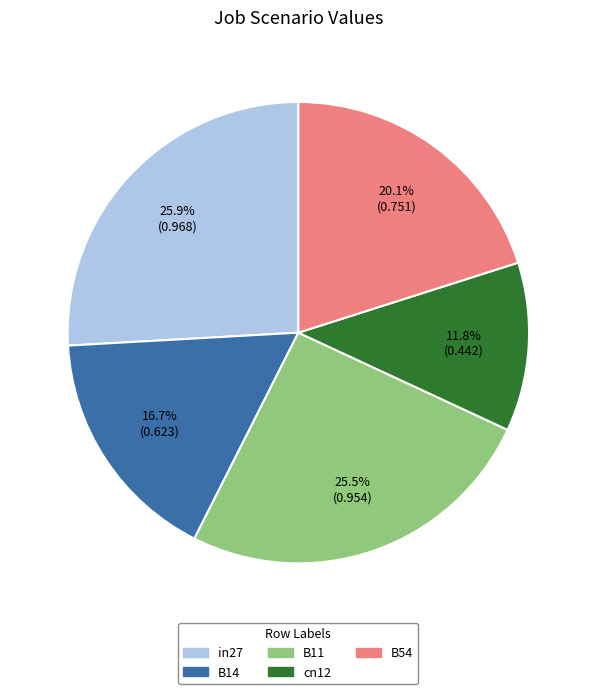

Does cn12 represent more than half of the total?

No